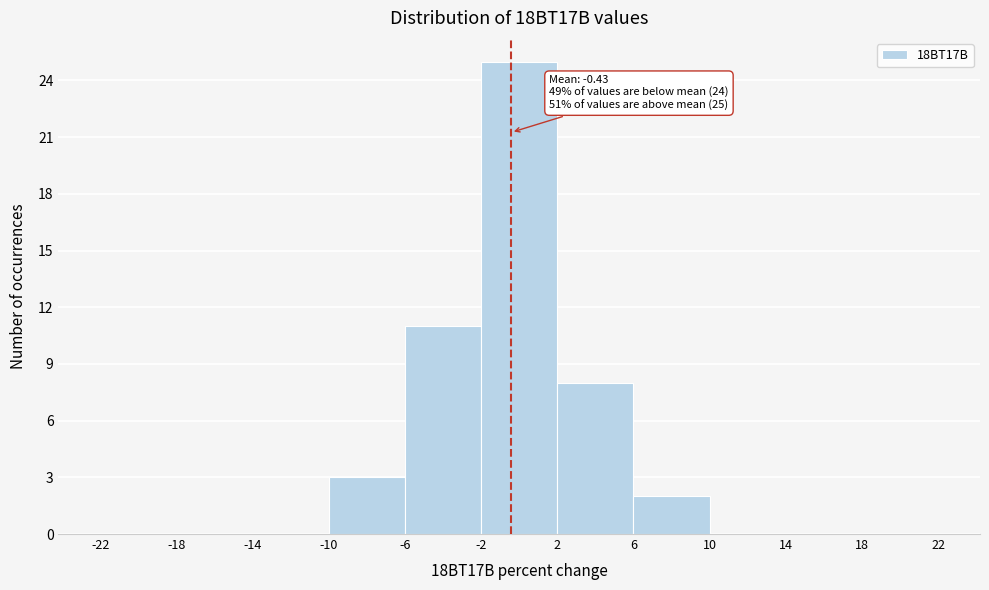

Which range on the x-axis has the tallest bar?

-2 to 2